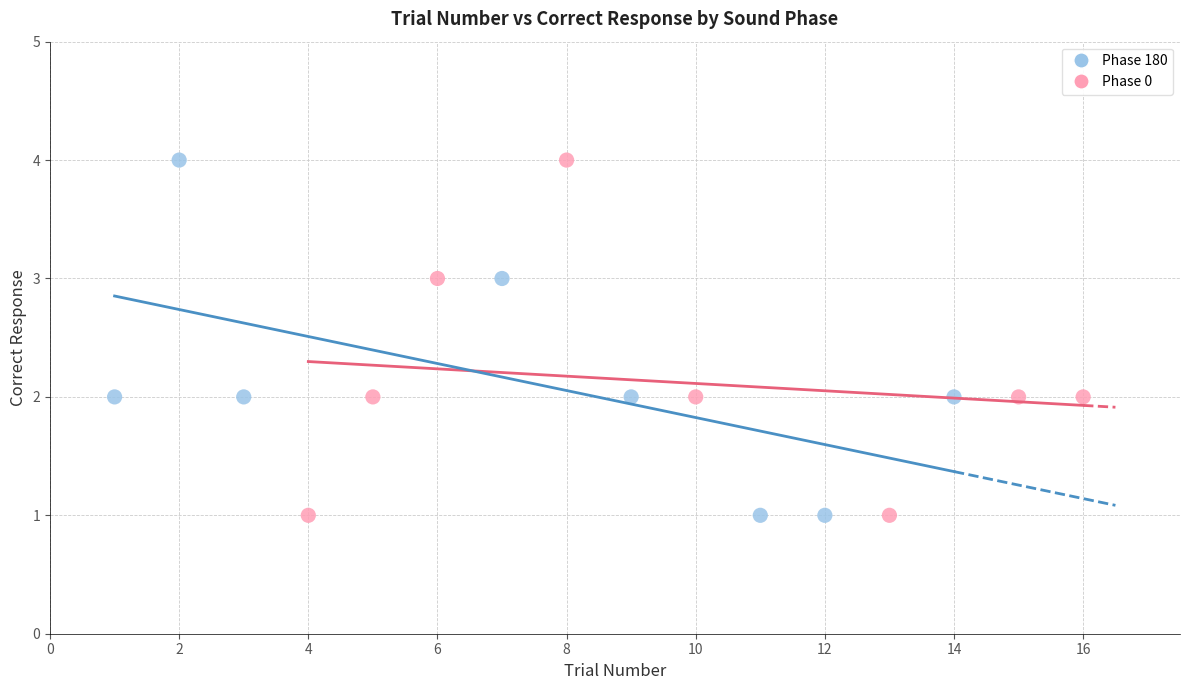

What are all the series names shown in the legend?

Phase 180, Phase 0